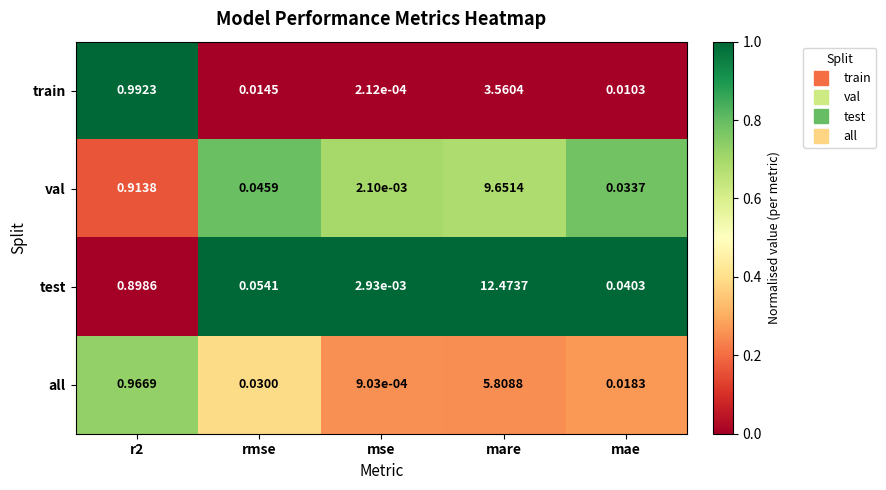

List the series in order of their overall mean, highest first.

test, val, all, train